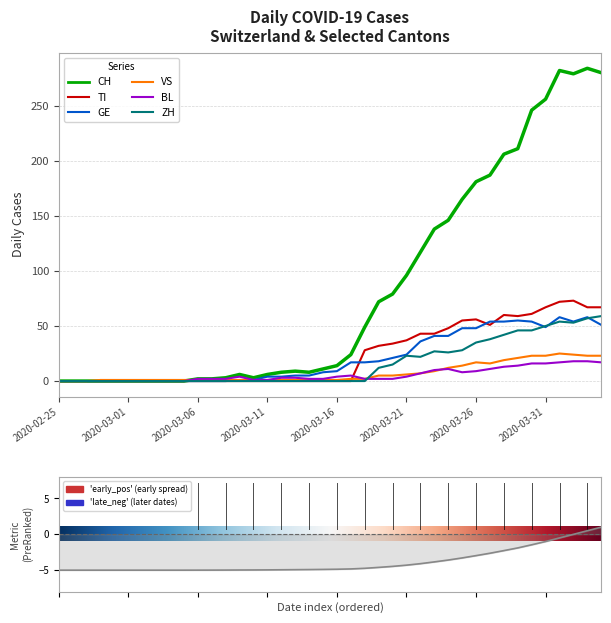

At which category does TI reach its first local valley?

2020-03-27